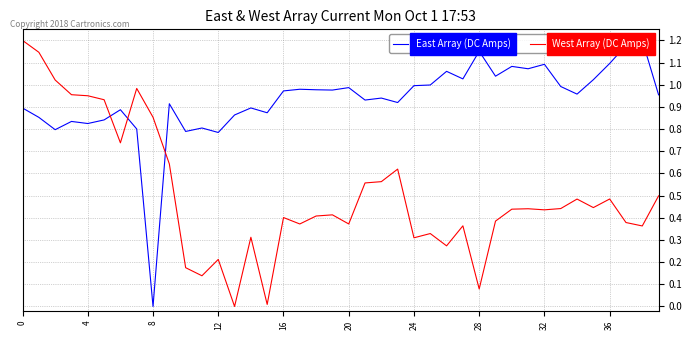

How many intersections are there between West Array (DC Amps) and East Array (DC Amps)?

3